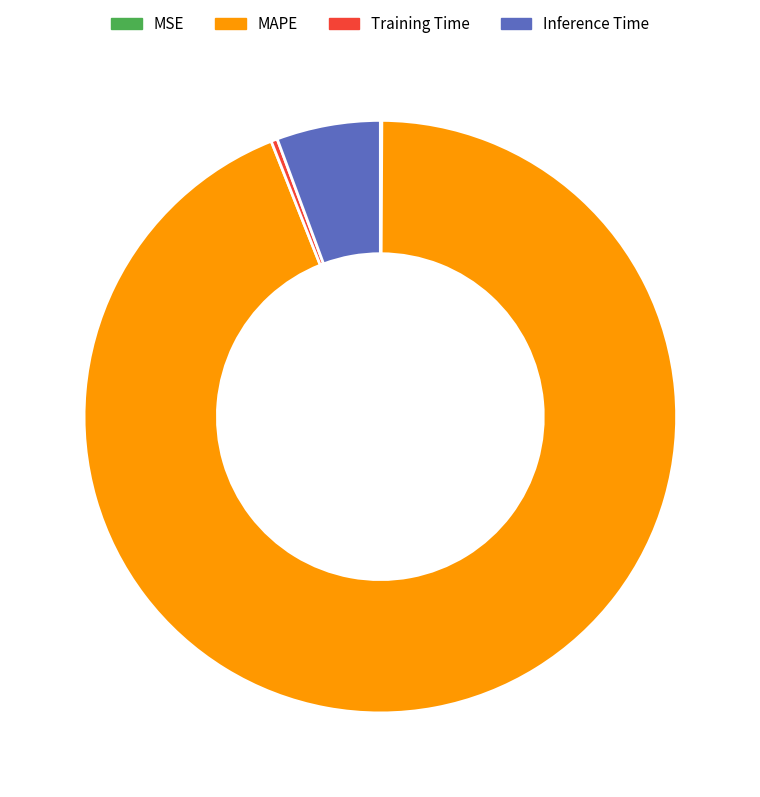

Is there a majority slice in this chart?

Yes